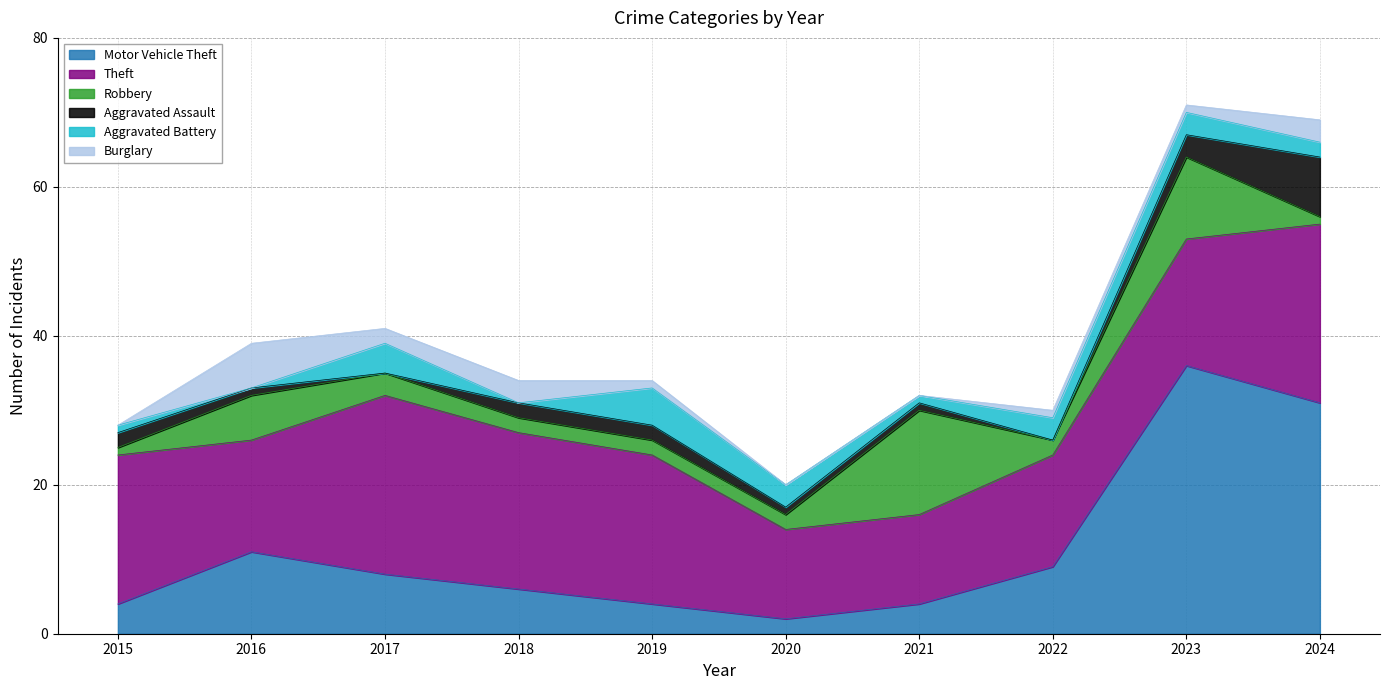

Which series has the widest spread of values?

Motor Vehicle Theft